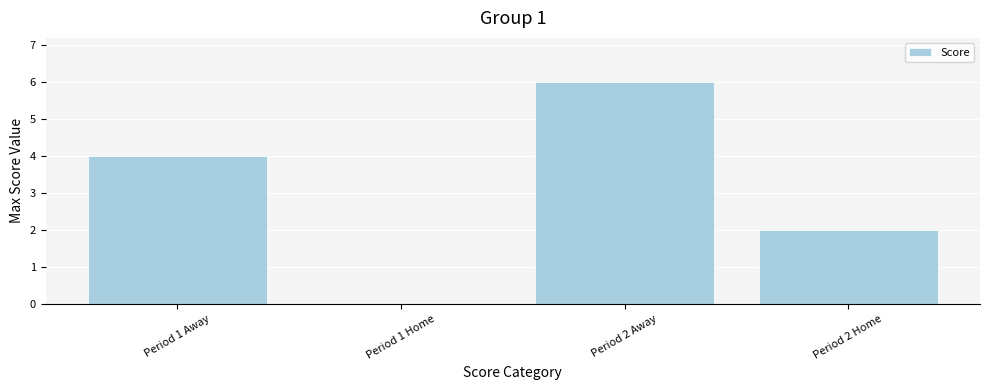

The value at Period 1 Away is 2. True or false?

False